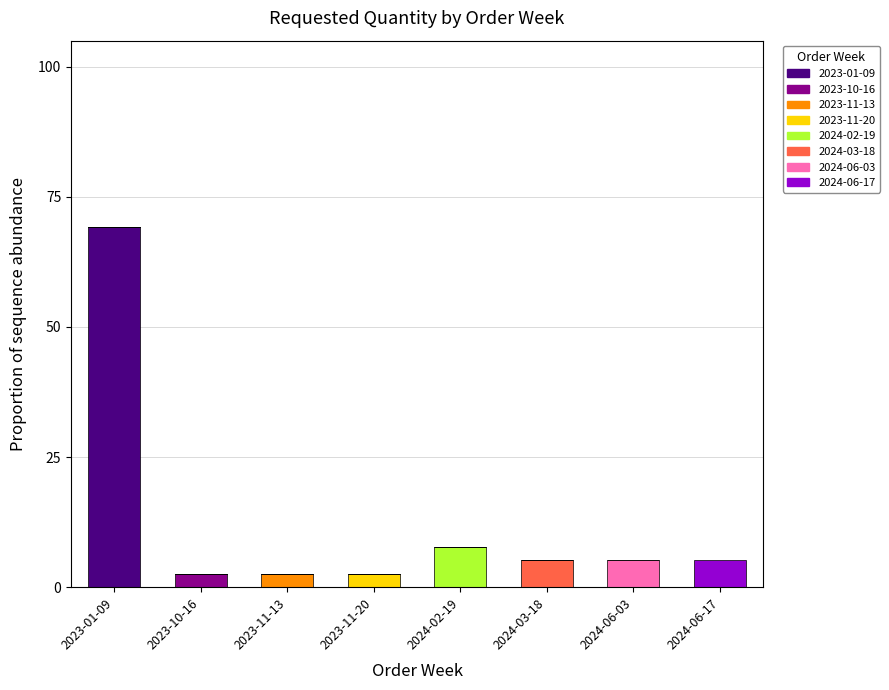

At which label does 2023-01-09 reach its peak?

2023-01-09